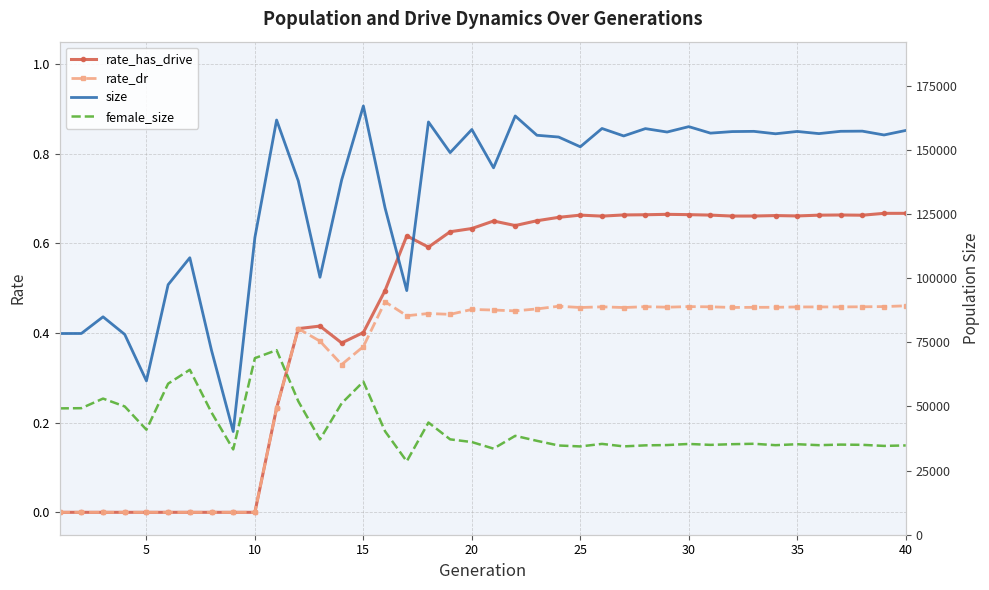

True or false: rate_has_drive and size intersect in this chart.

False